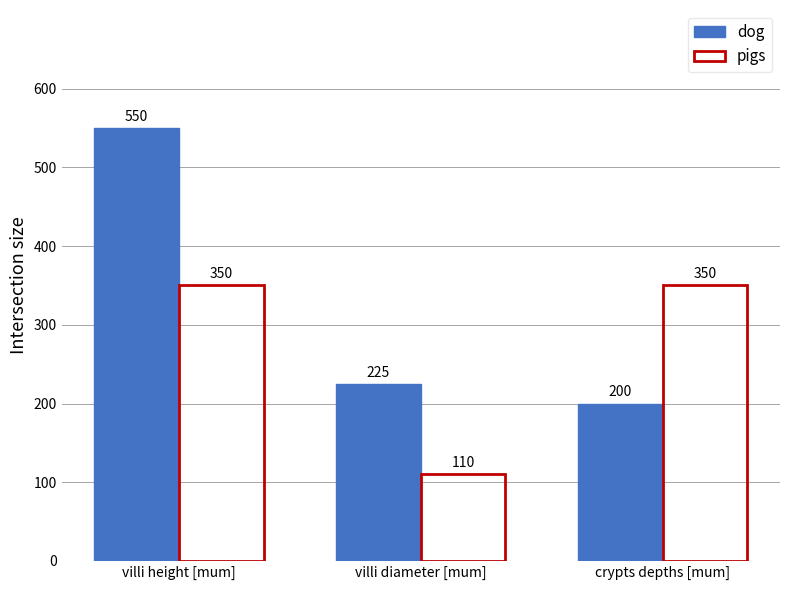

Where does the dog series first go above 225?

villi height [mum]